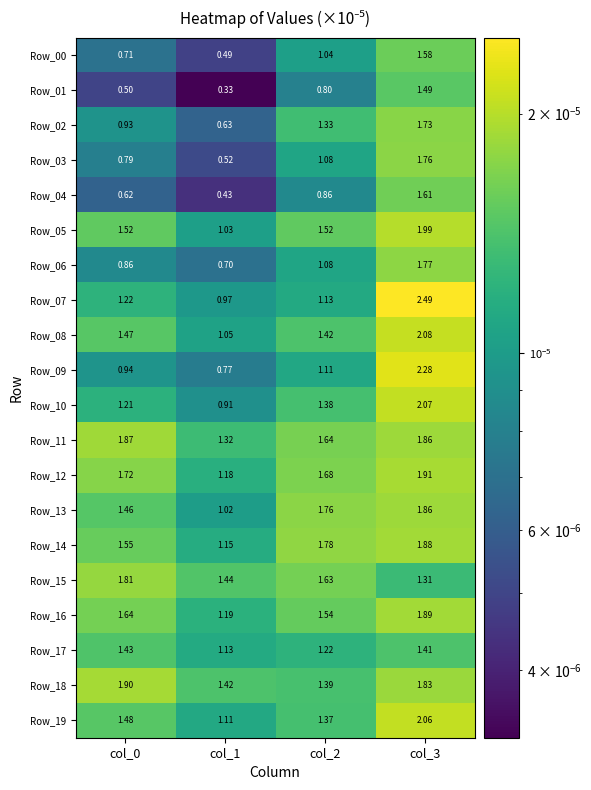

Is the value of Row_19 at col_2 greater than the value of Row_00 at col_0?

Yes